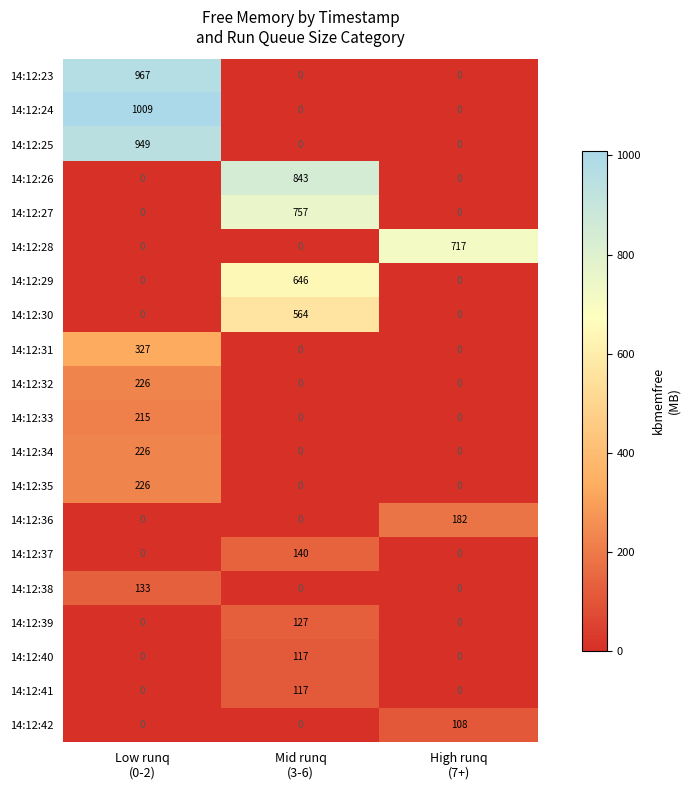

Which series has the widest spread of values?

14:12:24